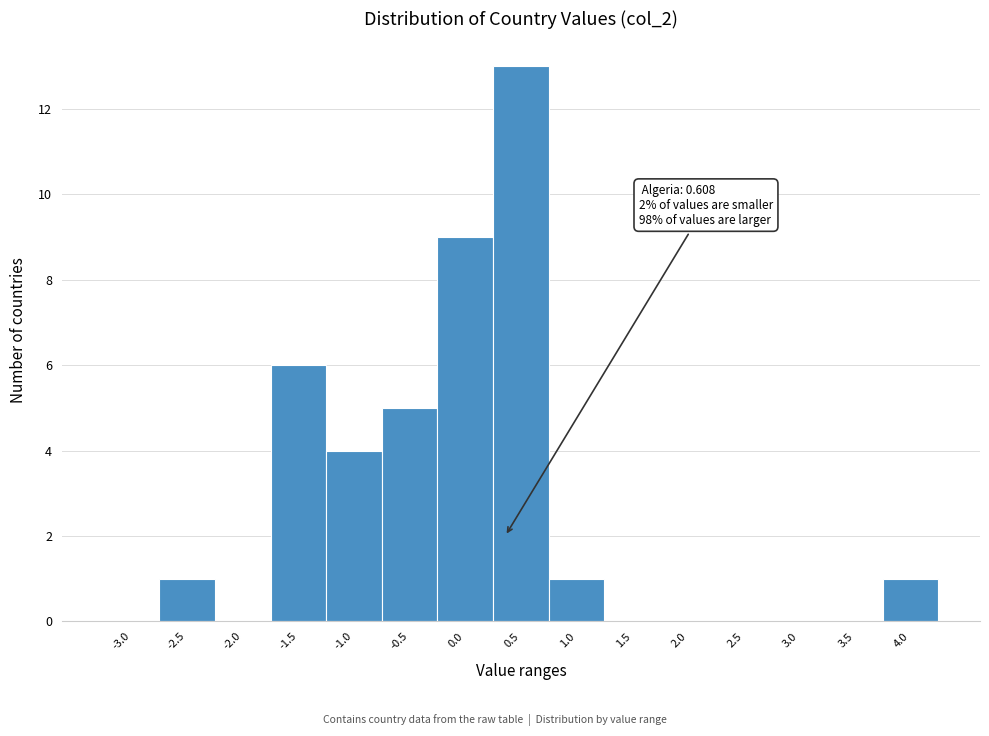

Reading right to left, transcribe all the data shown in this chart.

4.0=1	3.5=0	3.0=0	2.5=0	2.0=0	1.5=0	1.0=1	0.5=13	0.0=9	-0.5=5	-1.0=4	-1.5=6	-2.0=0	-2.5=1	-3.0=0